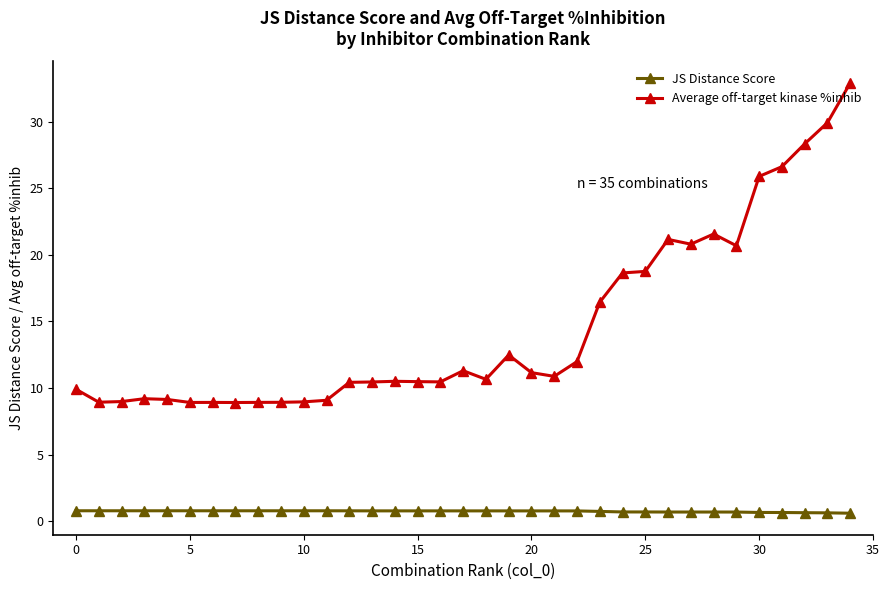

What is the value of the JS Distance Score point at the 26th from the left?

0.7